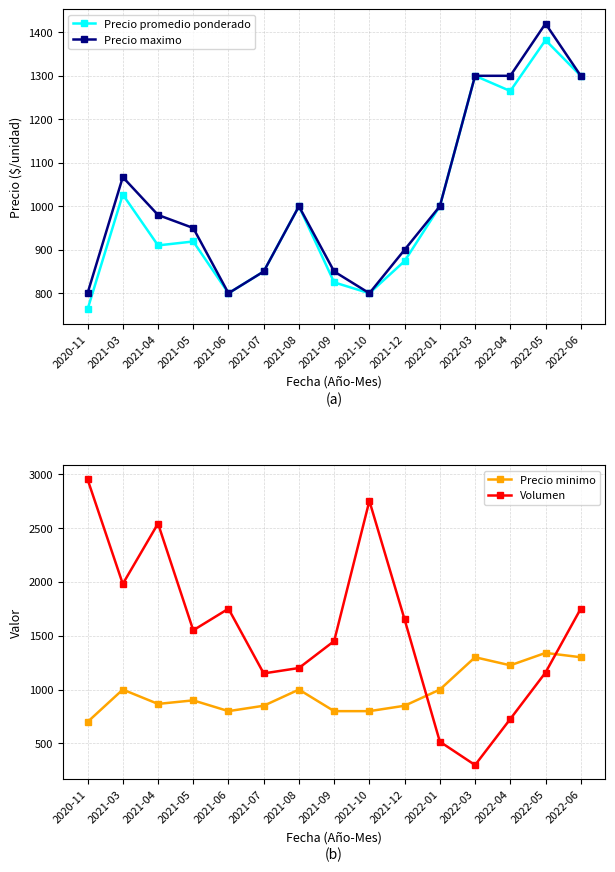

How many intersections are there between Precio promedio ponderado and Volumen?

2